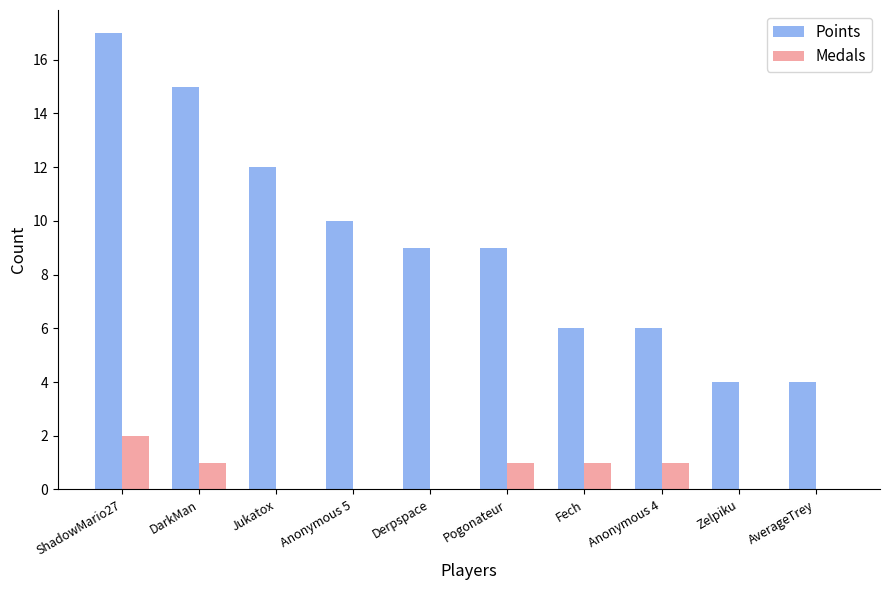

What is the average value of the Points series?

9